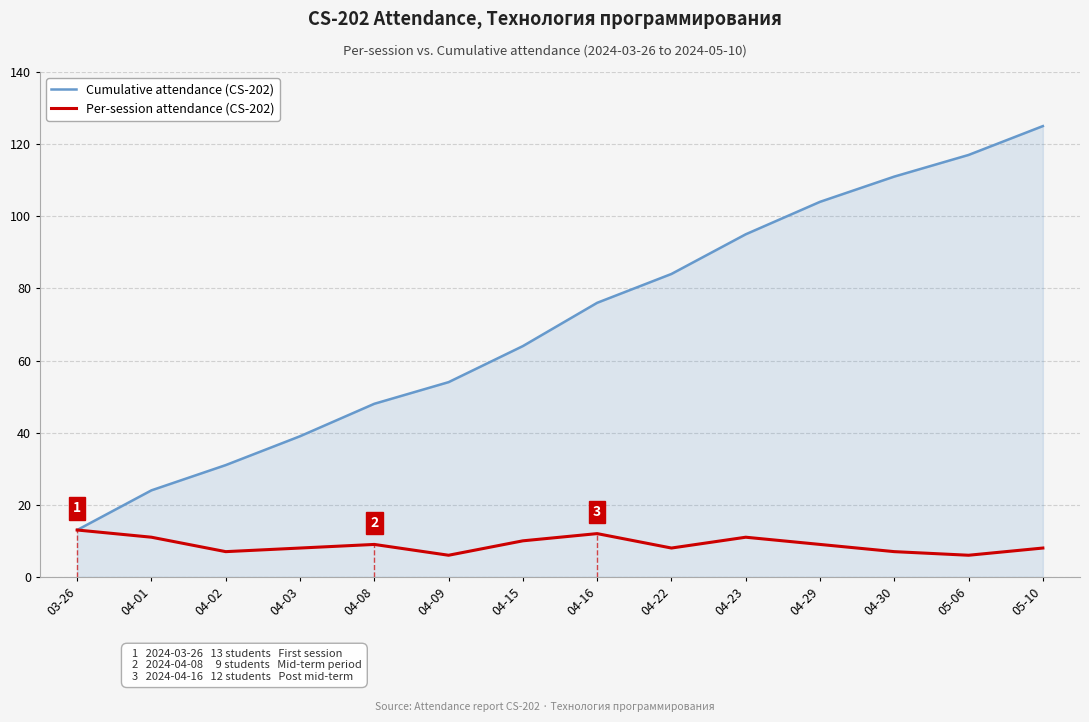

The Cumulative attendance (CS-202) series shows 24 at 04-22. True or false?

False